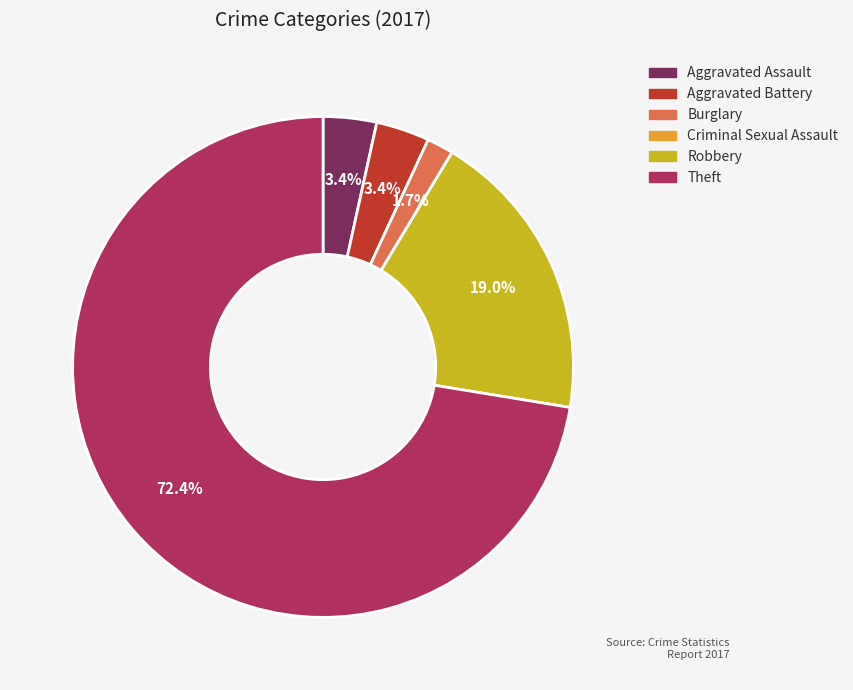

Does any single category account for the majority?

Yes